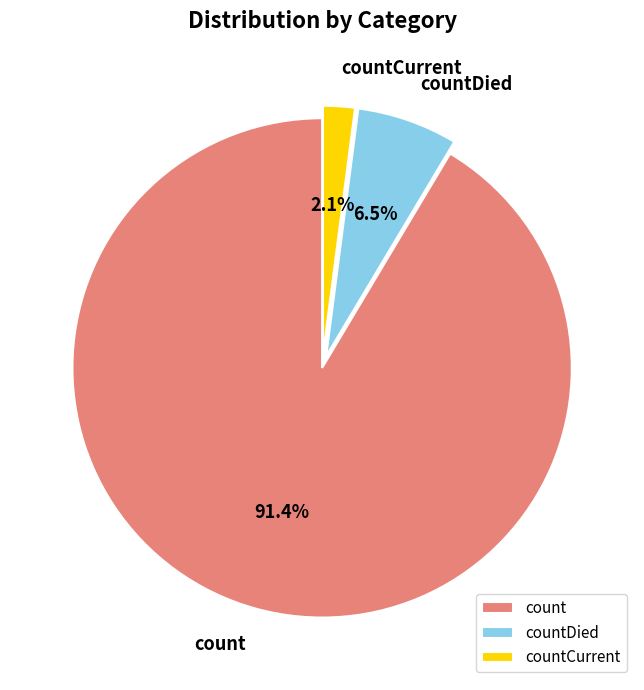

Is it true that countCurrent is 12% of the pie?

False